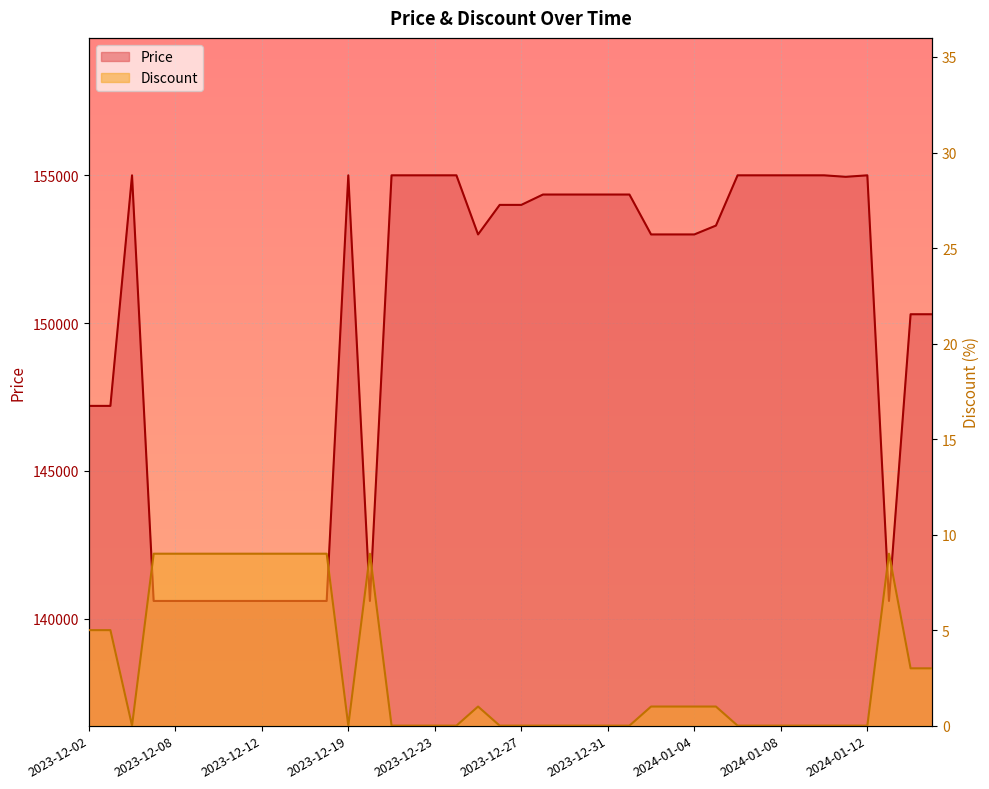

The value of Discount at 2023-12-24 is -6. True or false?

False